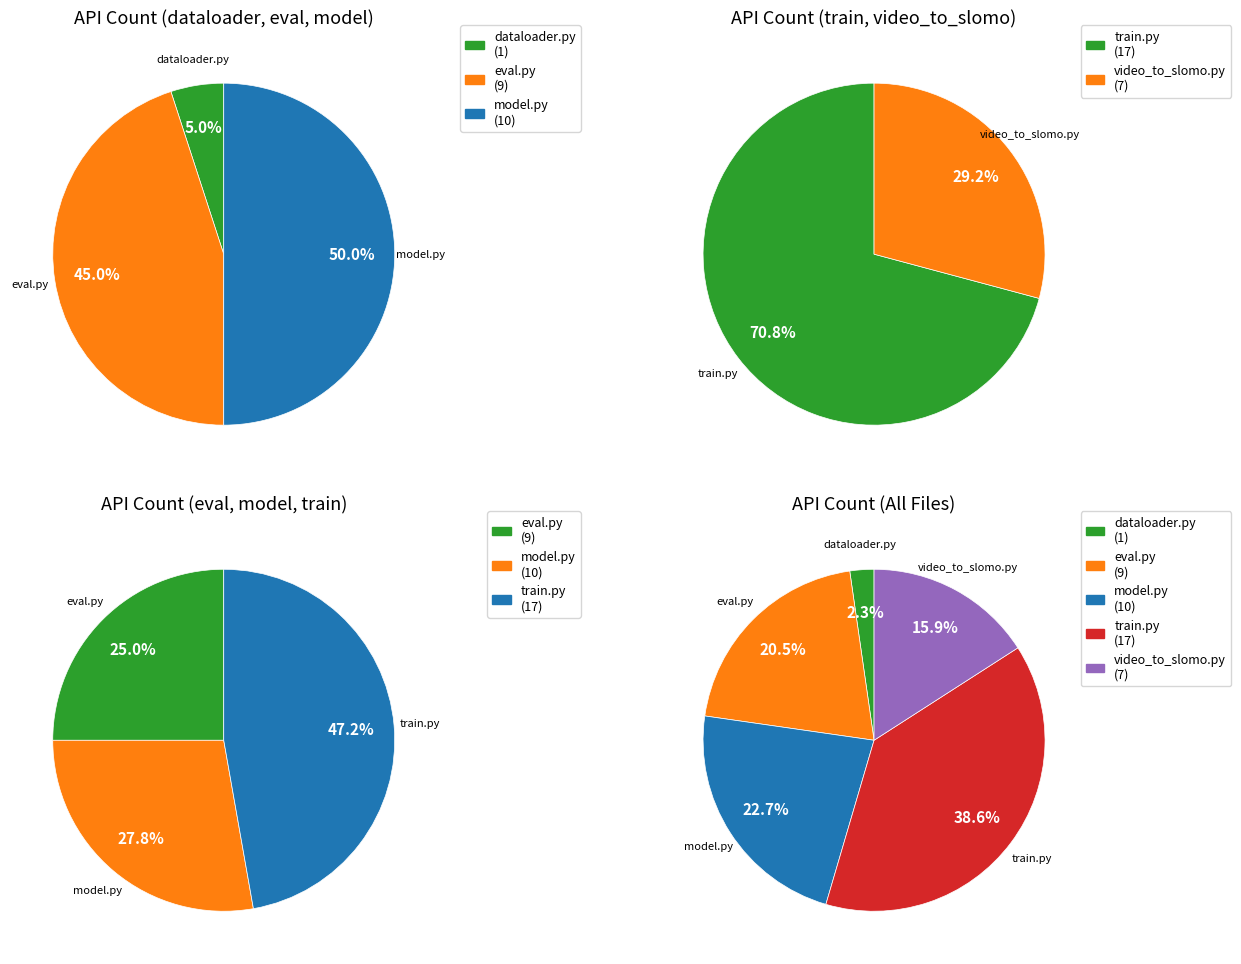

What is the change in value from train.py to video_to_slomo.py?

-10